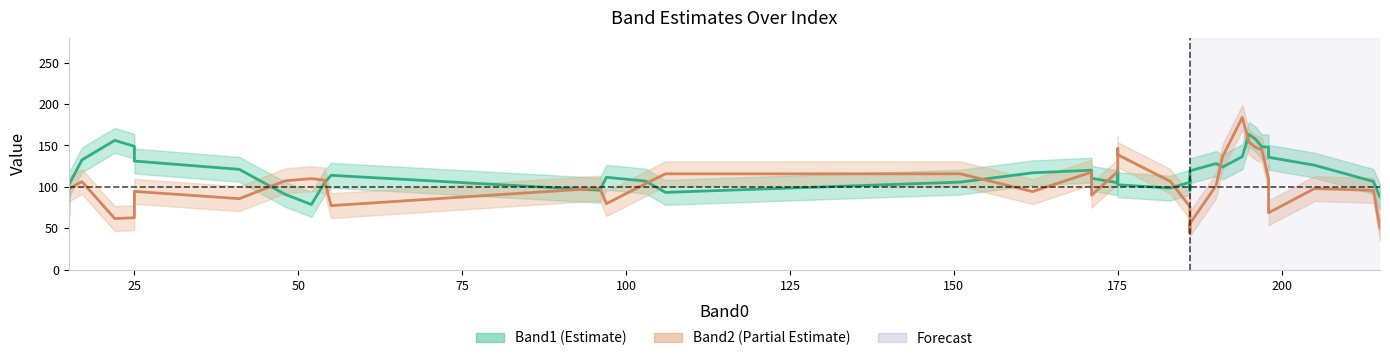

How many categories are shown in the chart?

40